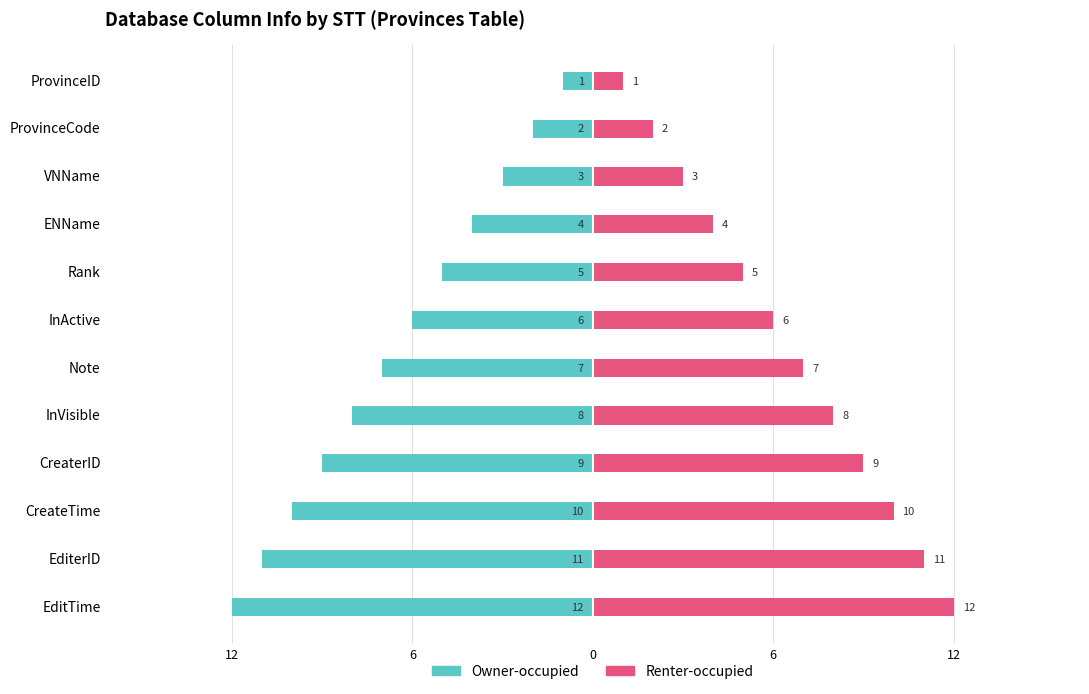

Reading left to right, transcribe all the data shown in this chart.

Owner-occupied: -1	-2	-3	-4	-5	-6	-7	-8	-9	-10	-11	-12
Renter-occupied: 1	2	3	4	5	6	7	8	9	10	11	12